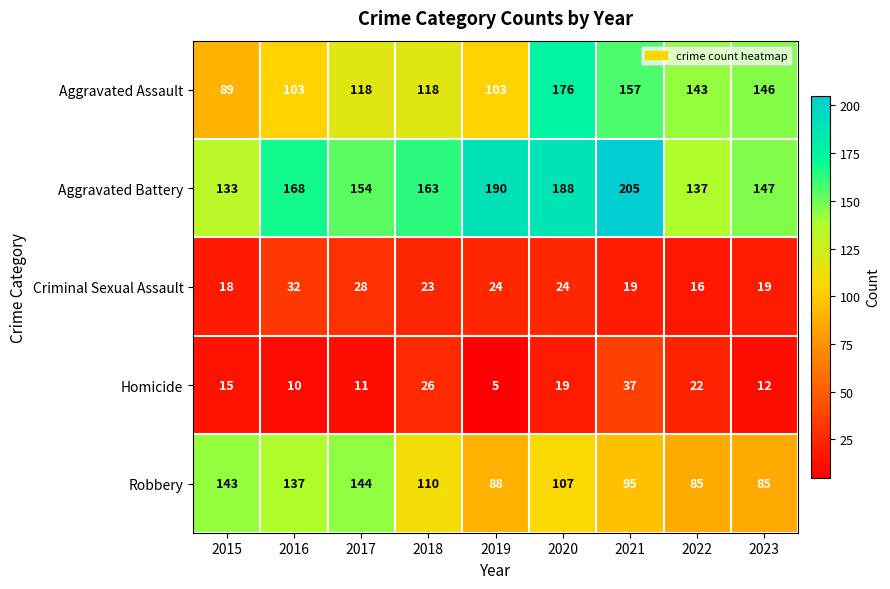

What is the difference between the highest and lowest values at 2017?

143